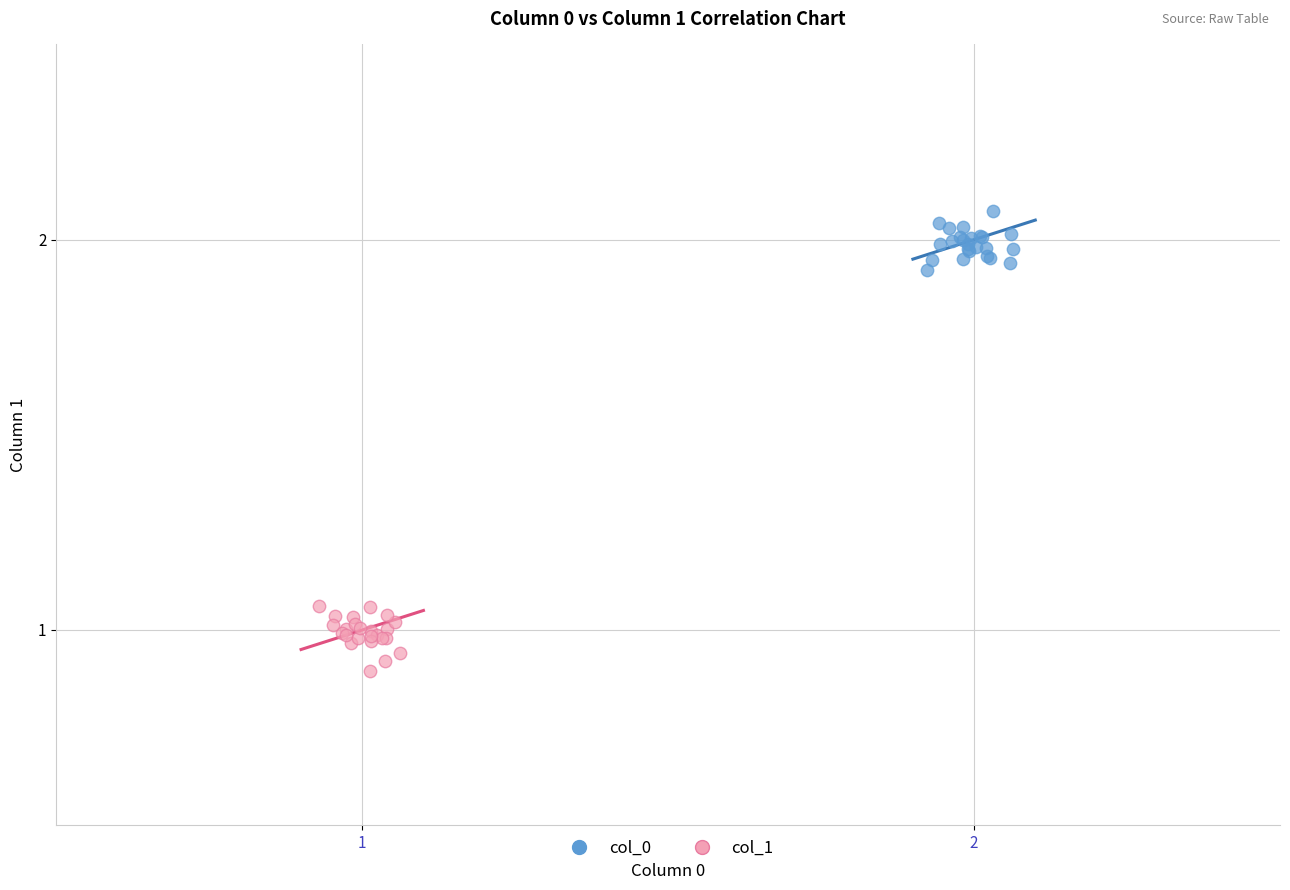

Which series contains the lowest Y value?

col_1